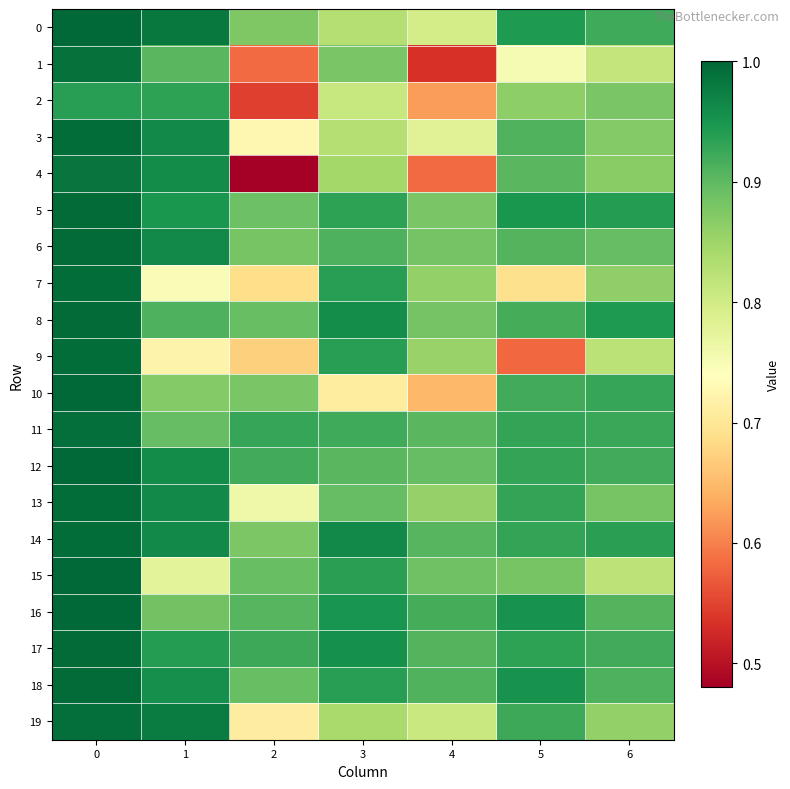

Rank the series by their maximum value, from highest to lowest.

10, 0, 15, 16, 12, 18, 6, 8, 5, 17, 3, 14, 7, 13, 9, 19, 11, 1, 4, 2